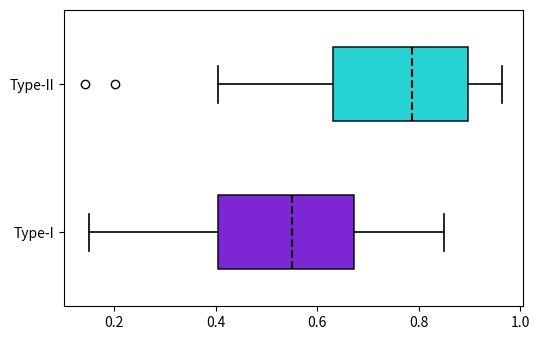

Which box's median line is the furthest to the right?

Type-II